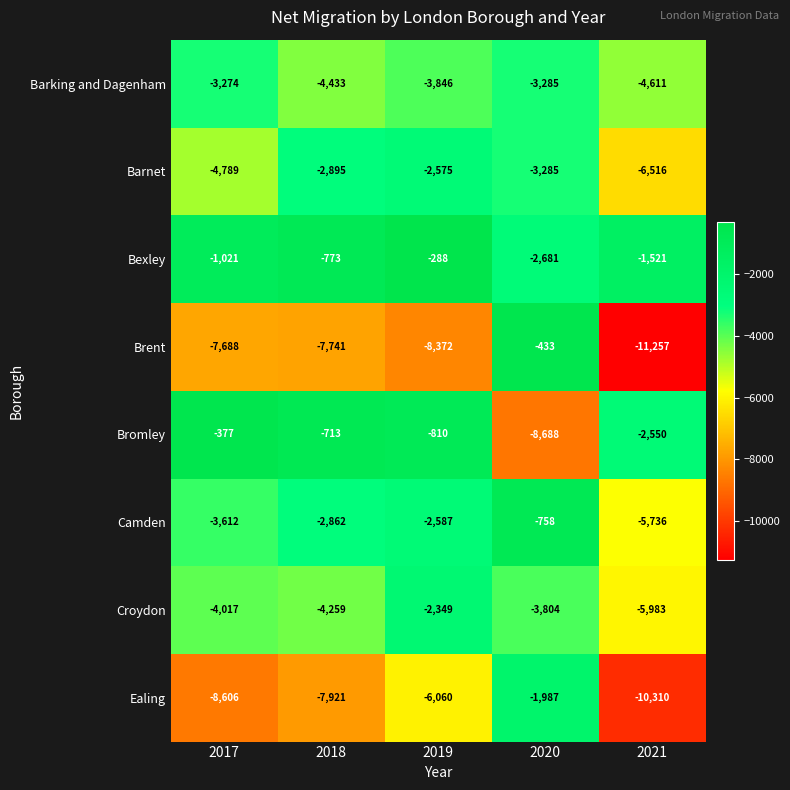

Where is Camden nearest to the value -3247?

2017